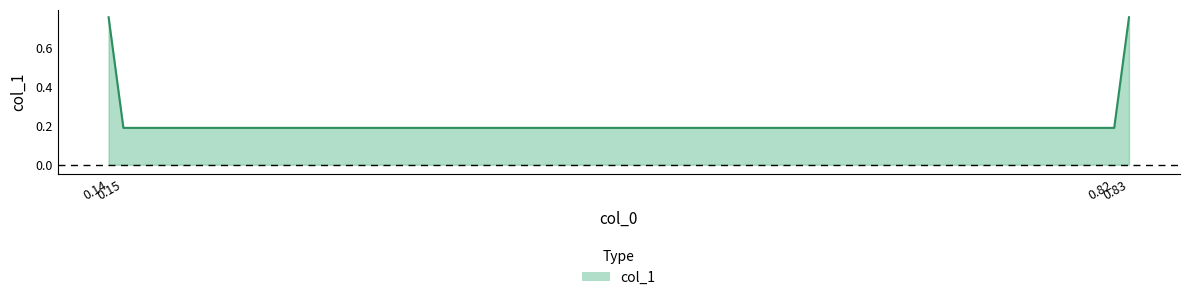

Count the values in the range 0 to 1.

4